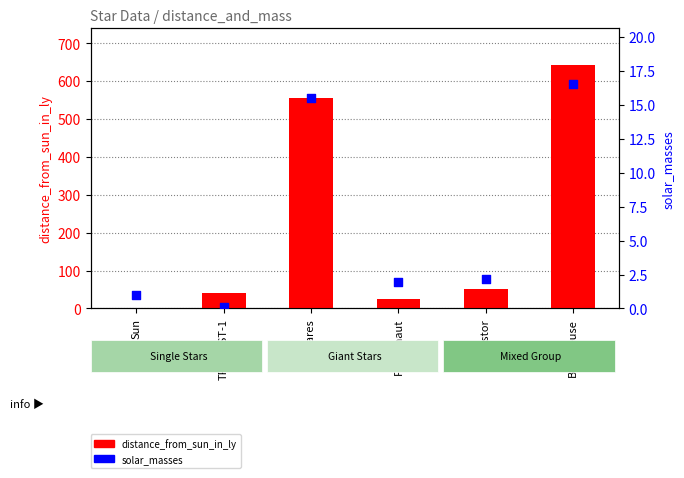

At how many categories does at least one series exceed 3?

5